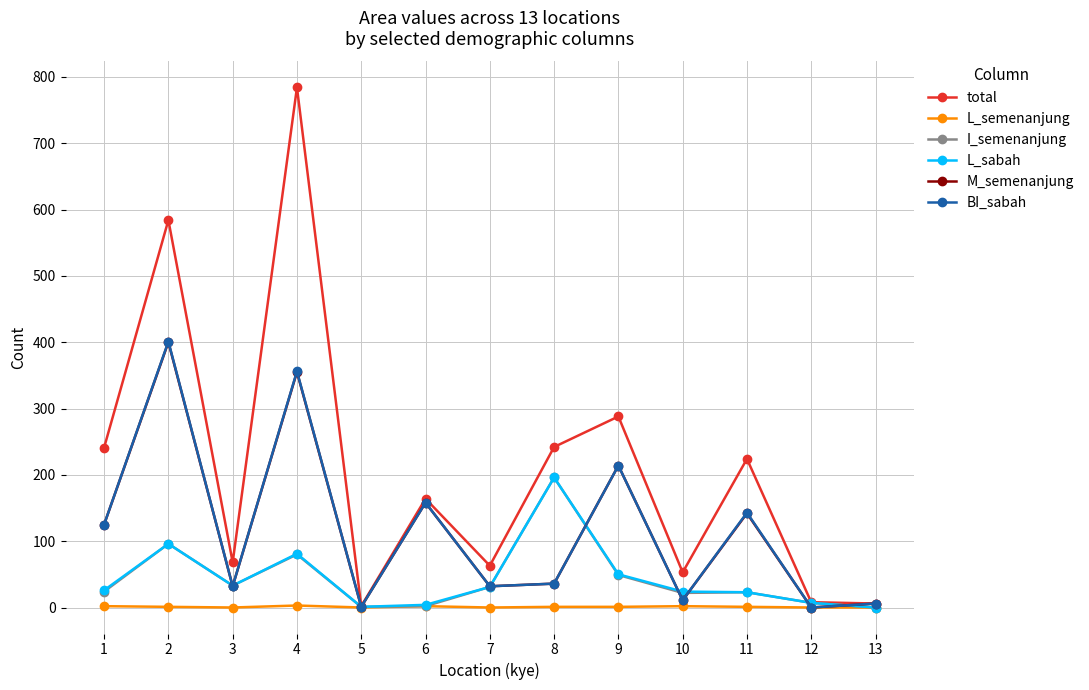

Which series has the largest total across all categories?

total